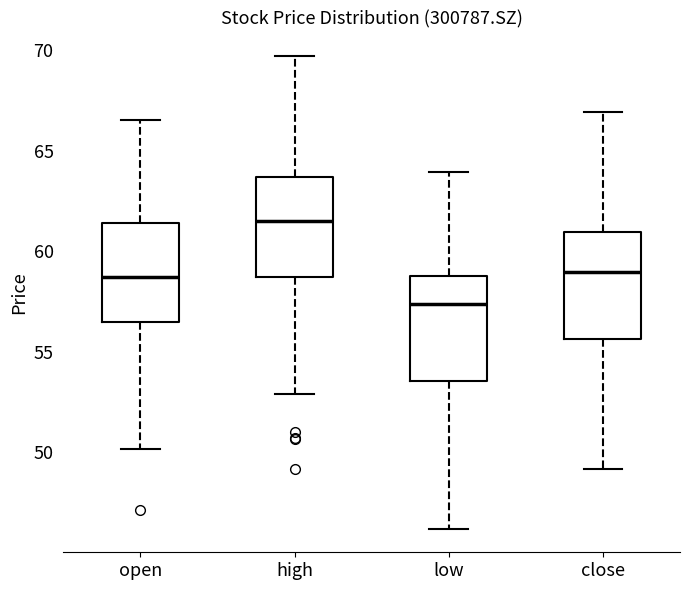

Where is the lower edge of the box for close on the y-axis? The values are not printed on the chart, so give them approximately, as read against the axis.

55.5